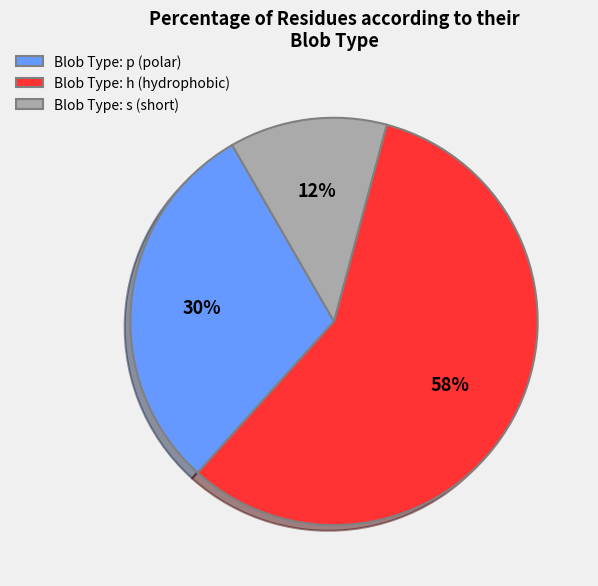

Is the sum of Blob Type: h (hydrophobic) and Blob Type: p (polar) greater than half?

Yes